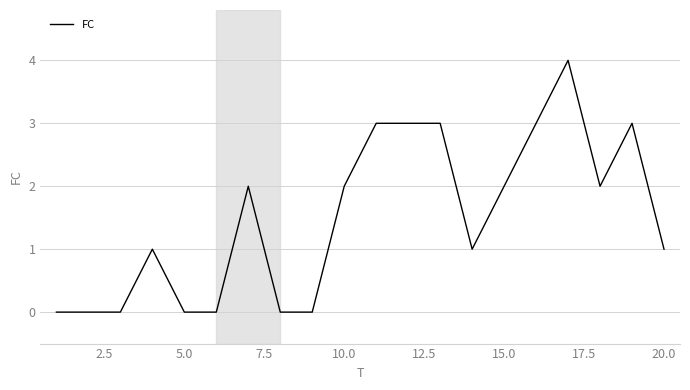

Does the chart have visible grid lines?

Yes